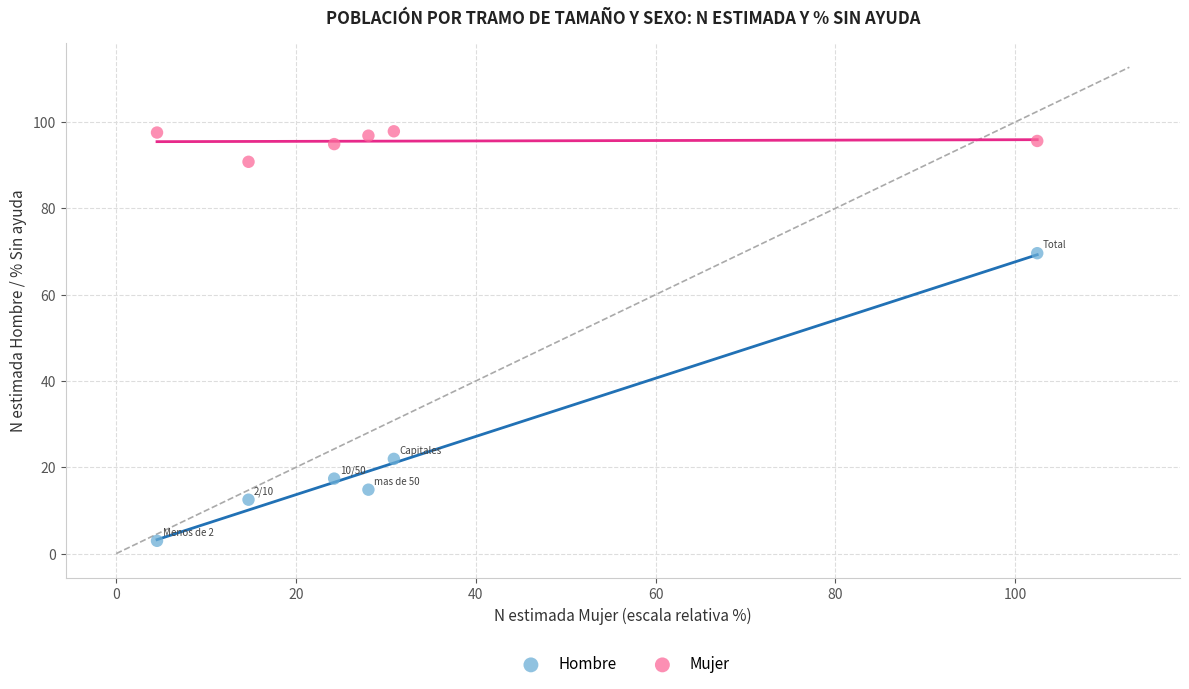

Across all series, what Y value is closest to 50?

69.6